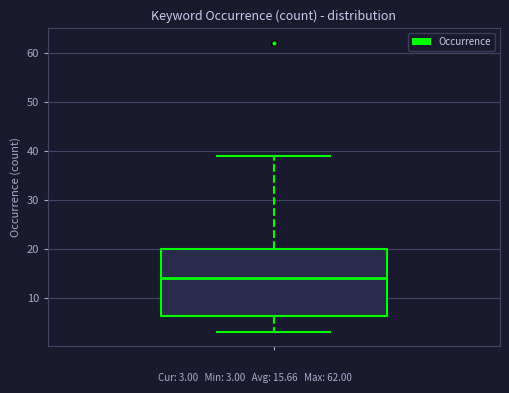

Read this box plot against the y-axis: the position of the median line, the range covered by the box, and the ends of both whiskers. The values are not printed on the chart, so give them approximately, as read against the axis.

median 14, box 6 to 20, whiskers 3 to 39